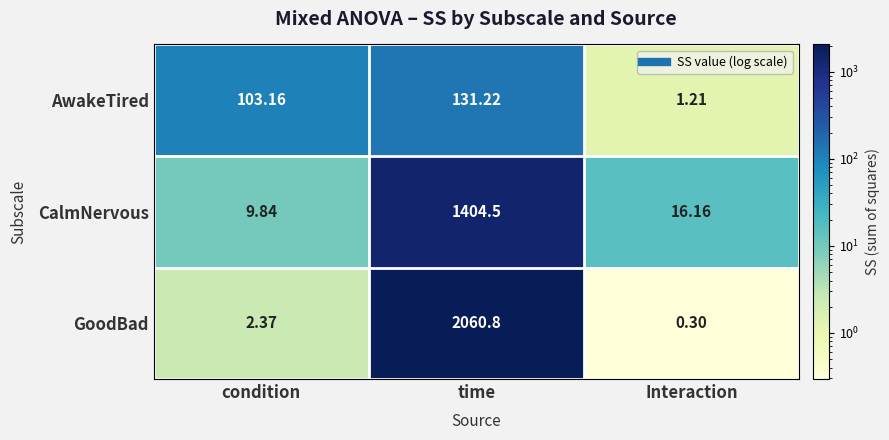

List the labels in order of AwakeTired value, largest first.

time, condition, Interaction